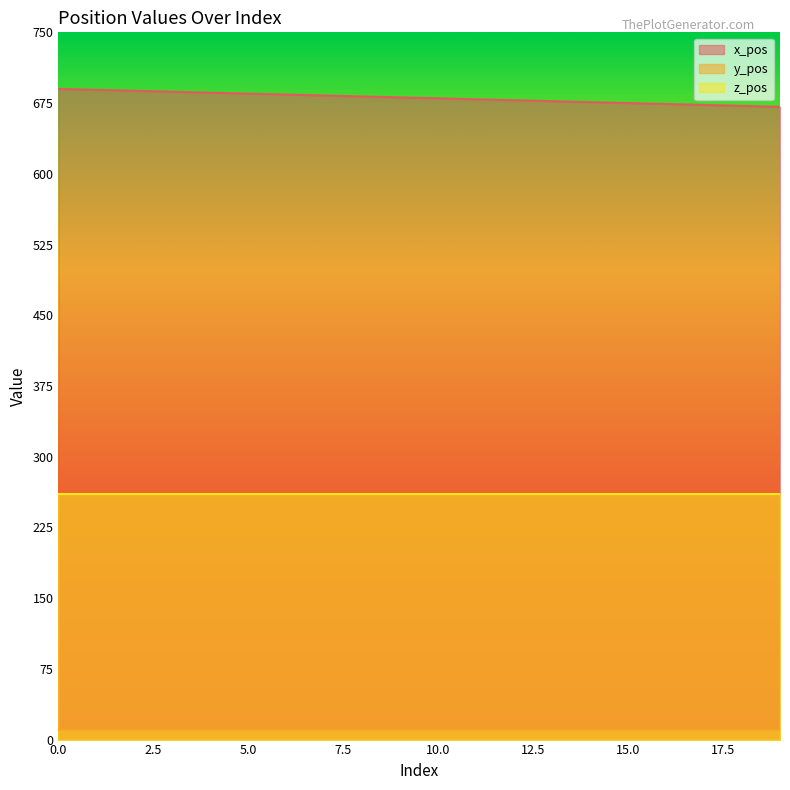

Reading left to right, transcribe all the data shown in this chart.

x_pos: 0=690	1=689	2=688	3=687	4=686	5=685	6=684	7=683	8=682	9=681	10=680	11=679	12=678	13=677	14=676	15=675	16=674	17=673	18=672	19=671
y_pos: 0=10	1=10	2=10	3=10	4=10	5=10	6=10	7=10	8=10	9=10	10=10	11=10	12=10	13=10	14=10	15=10	16=10	17=10	18=10	19=10
z_pos: 0=260	1=260	2=260	3=260	4=260	5=260	6=260	7=260	8=260	9=260	10=260	11=260	12=260	13=260	14=260	15=260	16=260	17=260	18=260	19=260